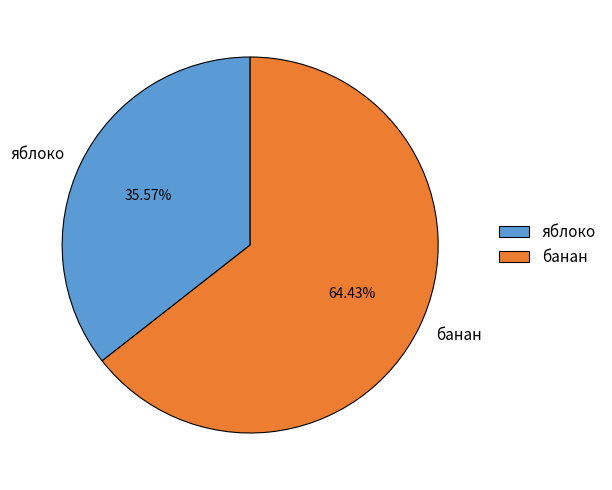

What is the largest slice in the pie chart?

банан